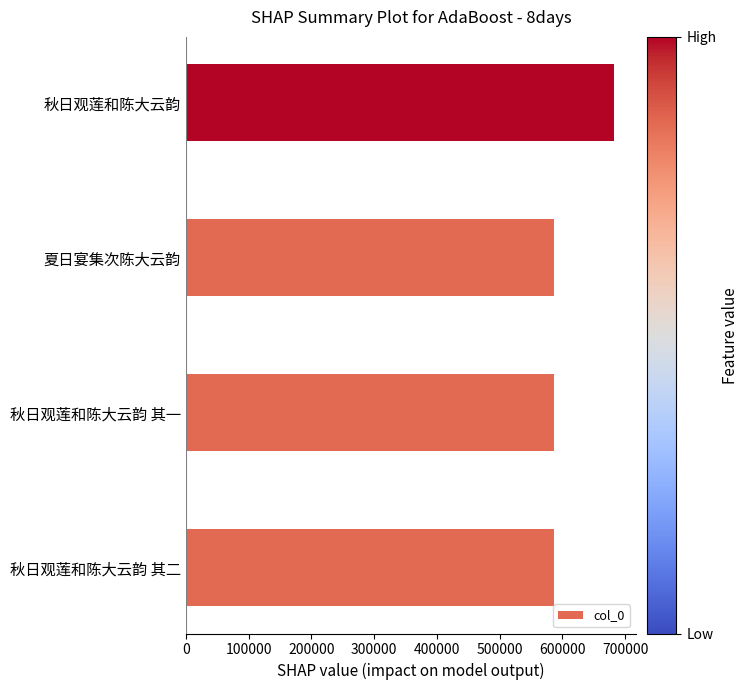

What value does the data have at 秋日观莲和陈大云韵 其一?

586539